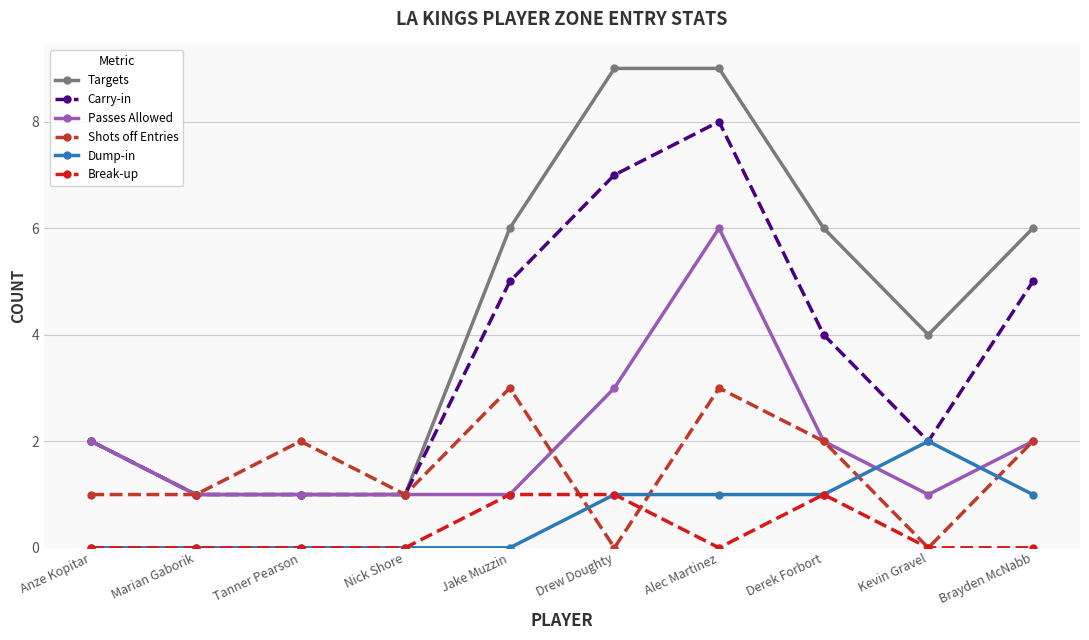

What position from the left is Jake Muzzin?

5